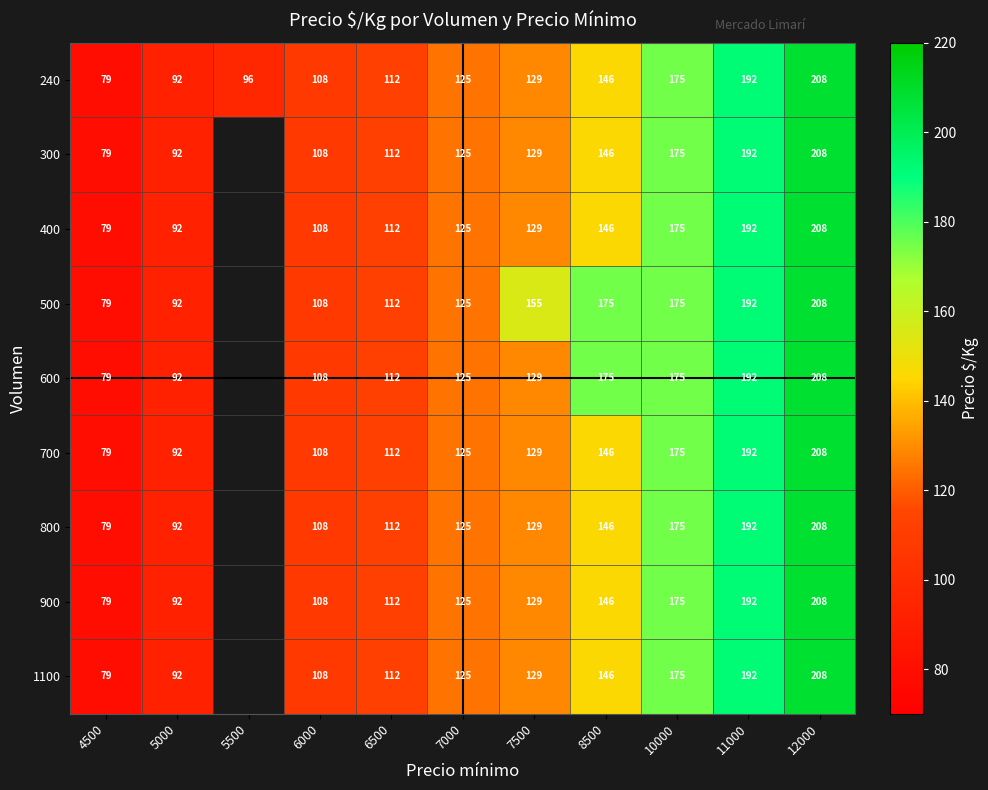

What is the difference between the highest and lowest values at 8500?

29